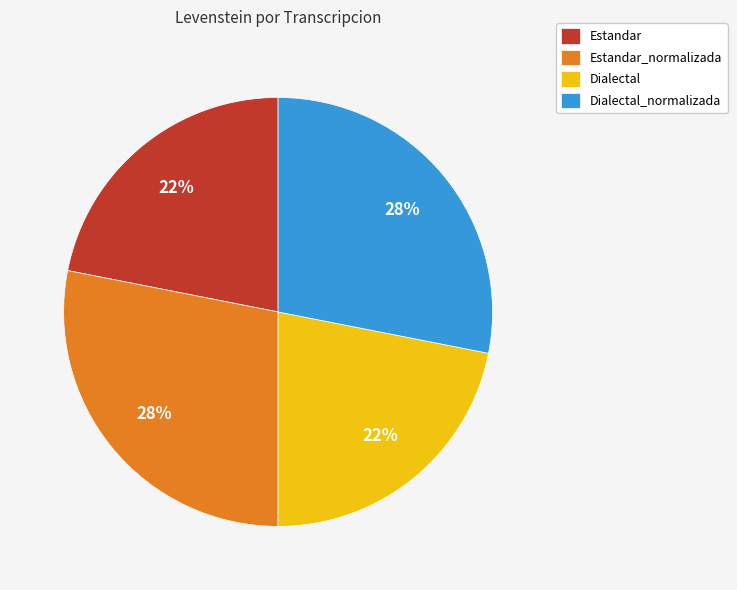

To the nearest percent, what is the difference between the Dialectal_normalizada and Dialectal slice percentages?

6%